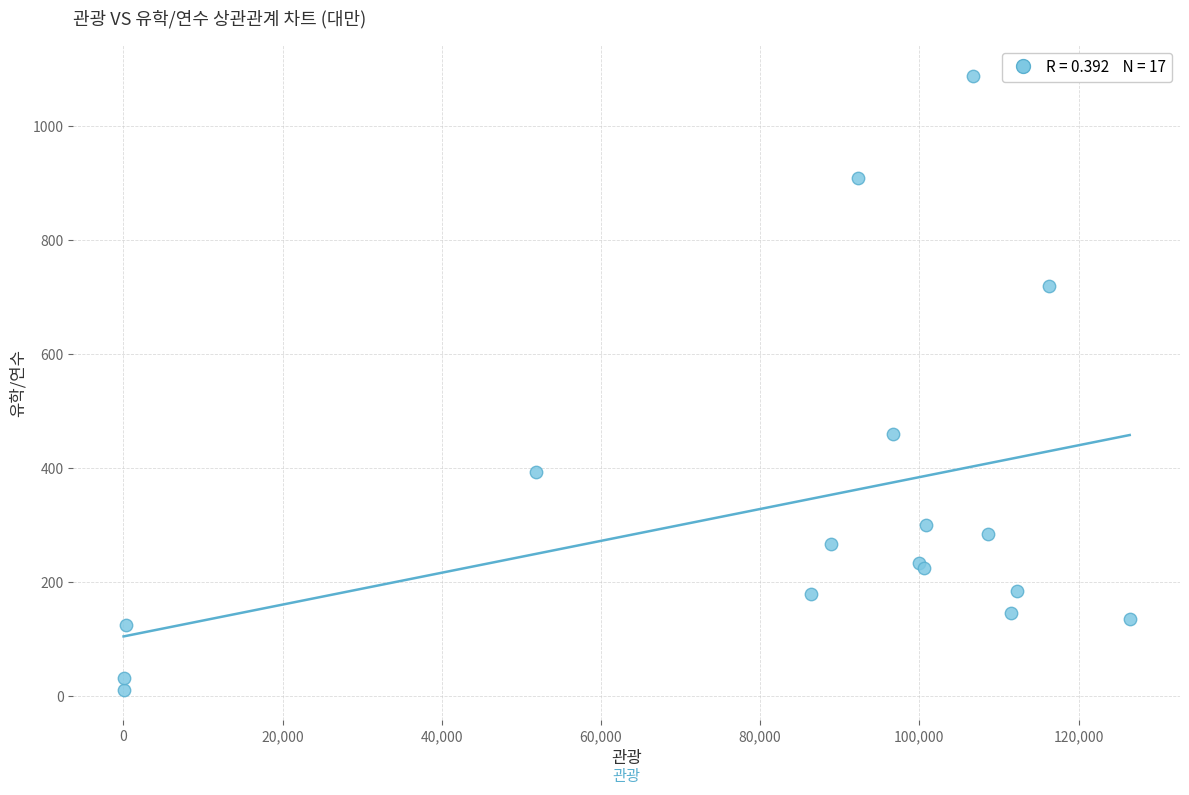

What Y value in the scatter plot is closest to 550?

460